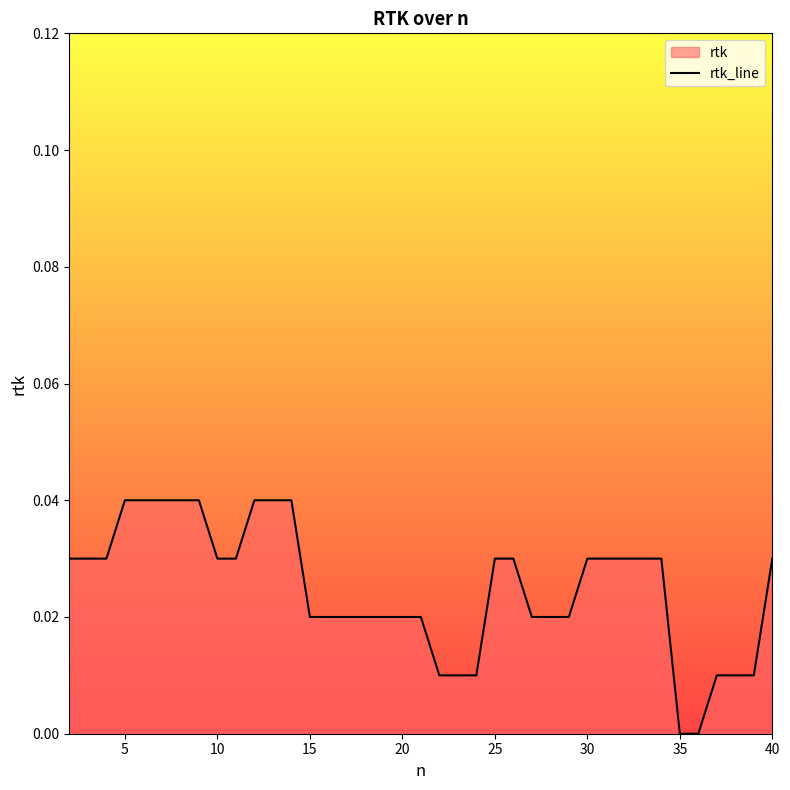

How many lines are shown in the chart?

1